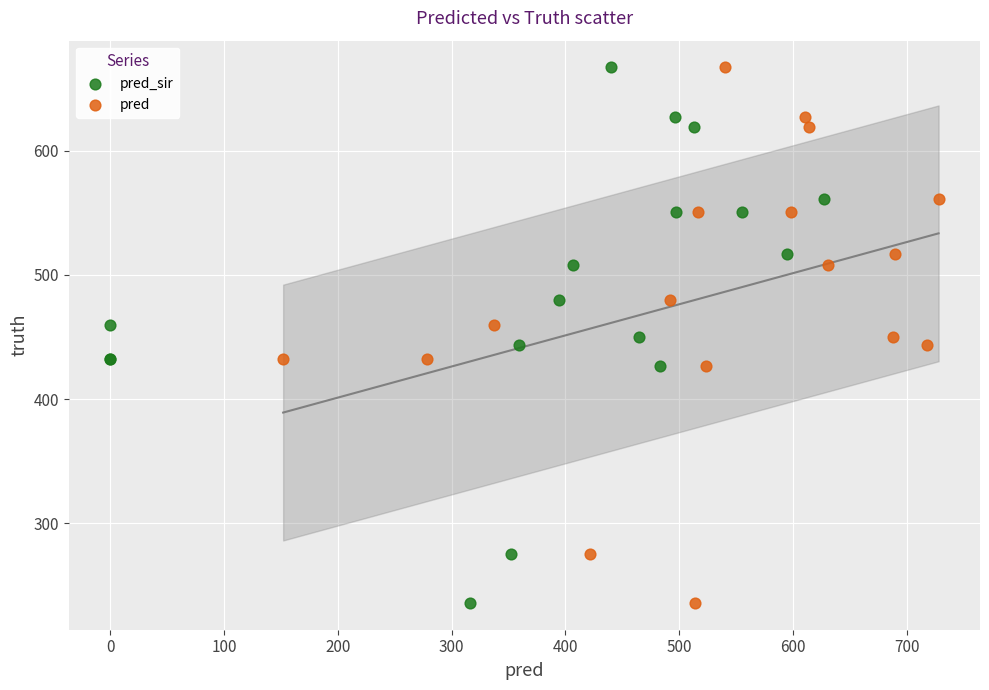

What are all the series names shown in the legend?

pred_sir, pred